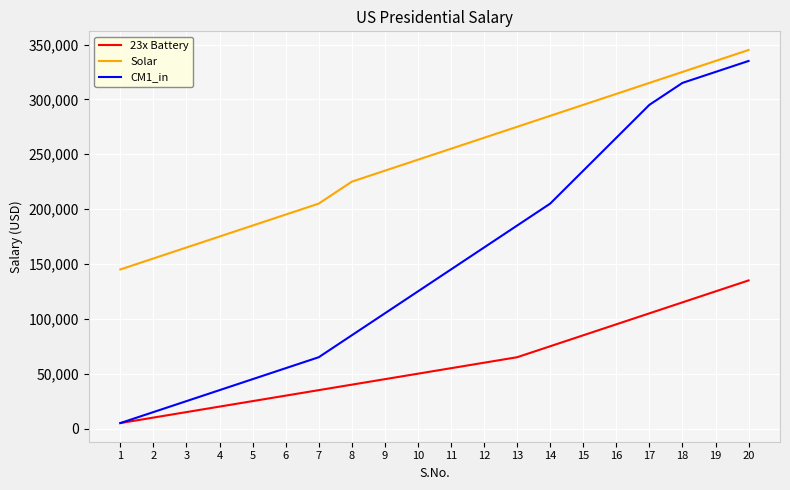

At which category is the sum across all series the highest?

20